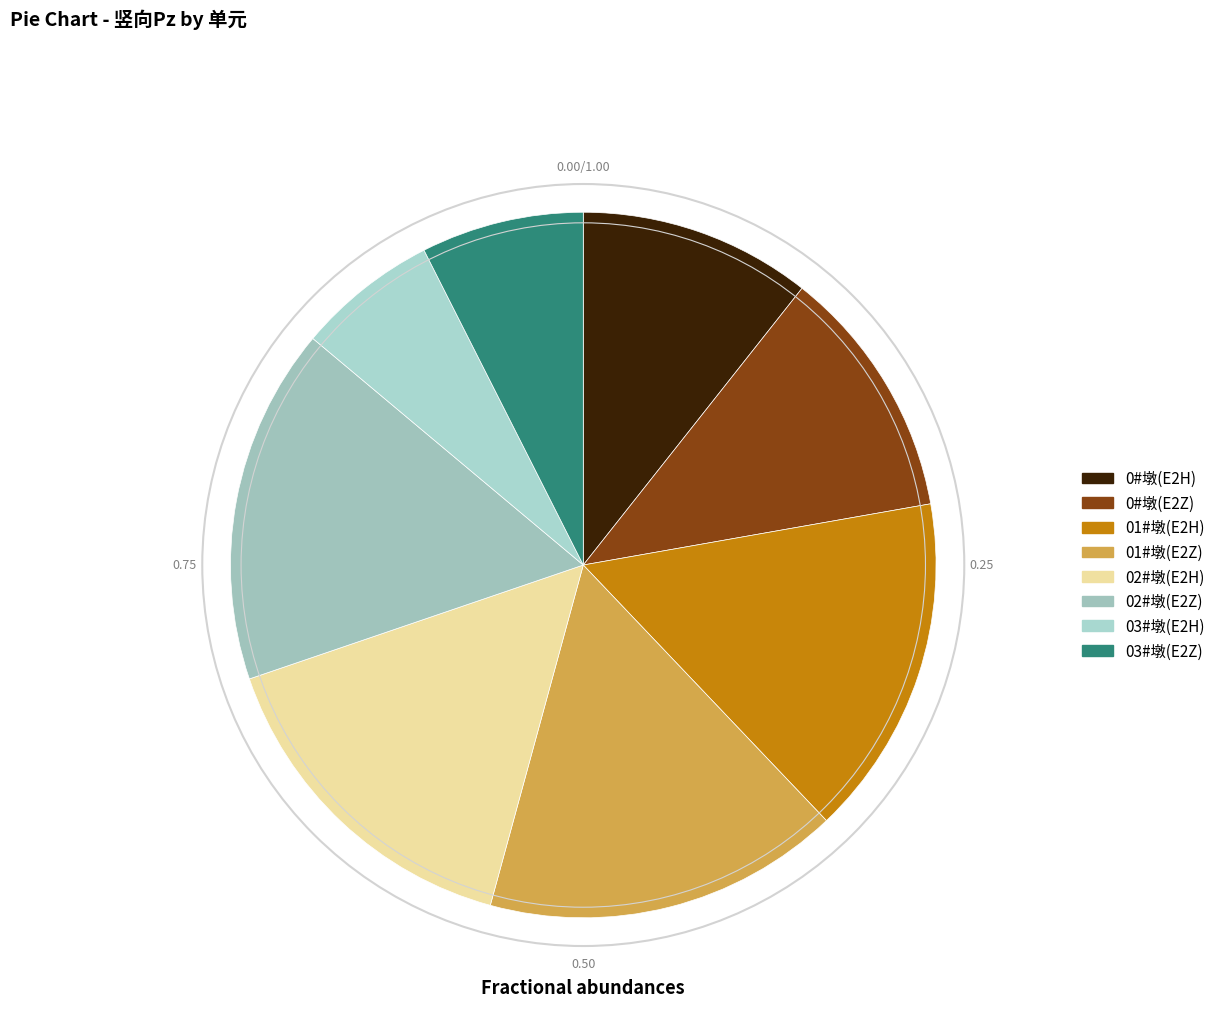

The 02#墩(E2H) slice represents 21% of the pie. True or false?

False